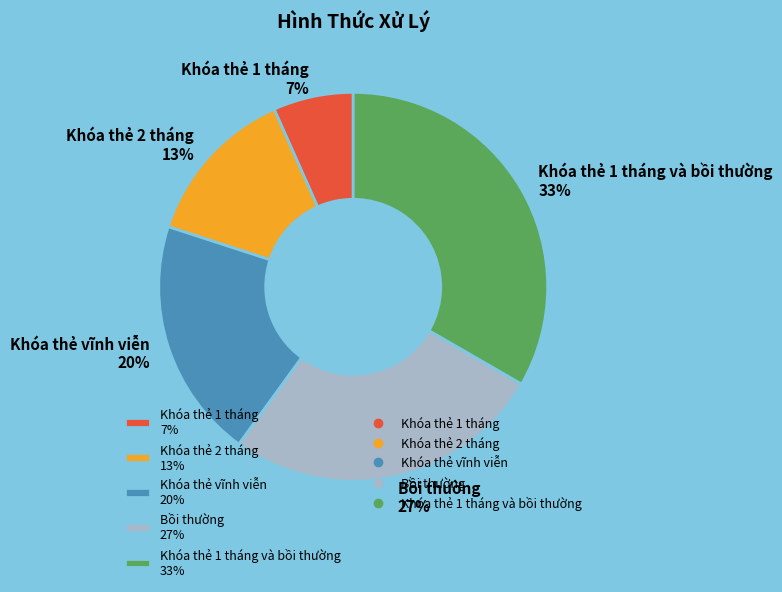

The Khóa thẻ 2 tháng 13% slice represents 18% of the pie. True or false?

False